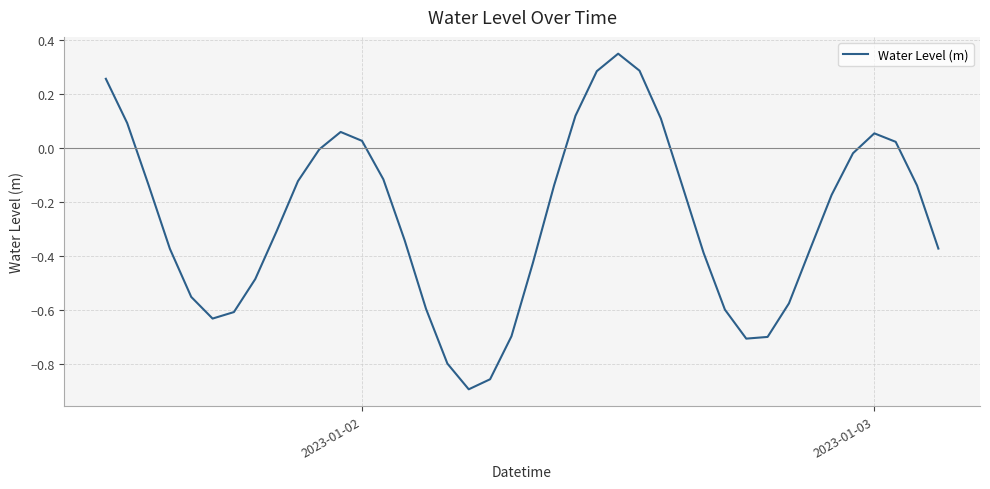

Count the number of data series in this chart.

1